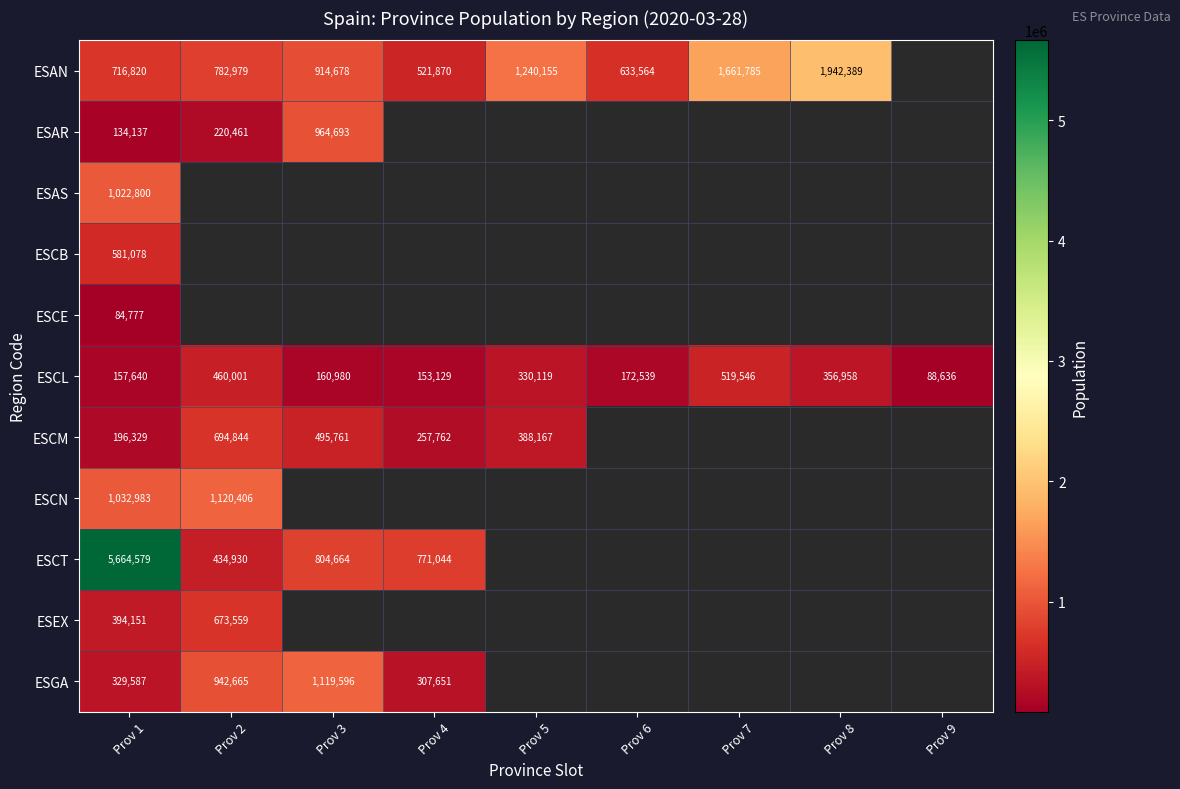

What is the sum of all ESCL values?

2399548